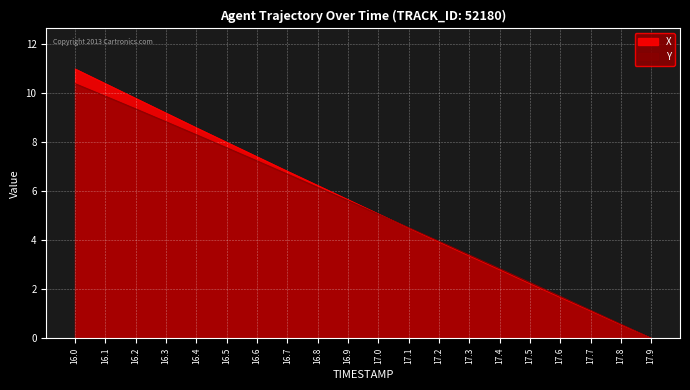

What is the total value across all series at 16.2?

19.1